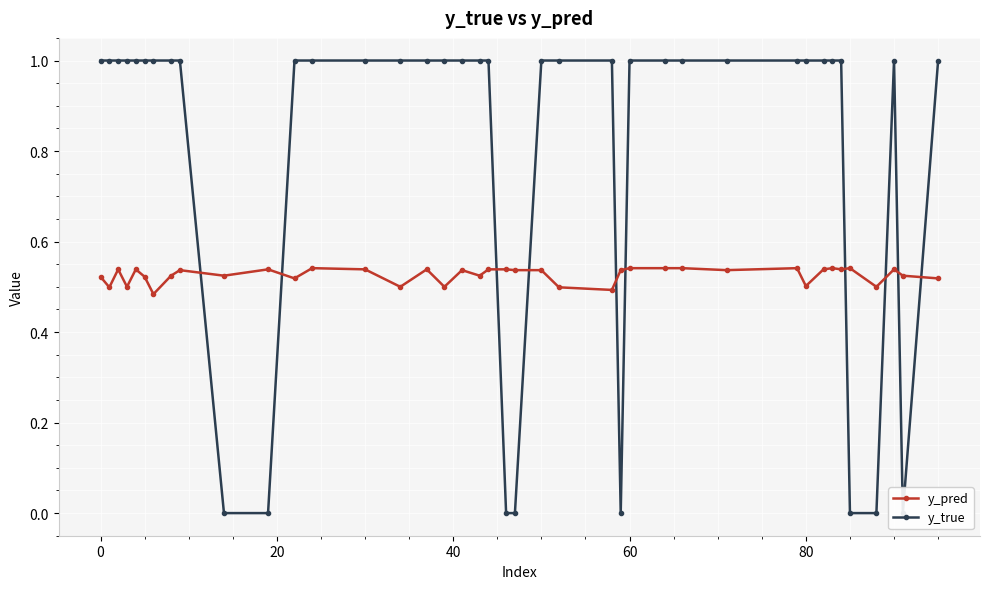

True or false: y_pred has a value of 0.3 at 80.

False